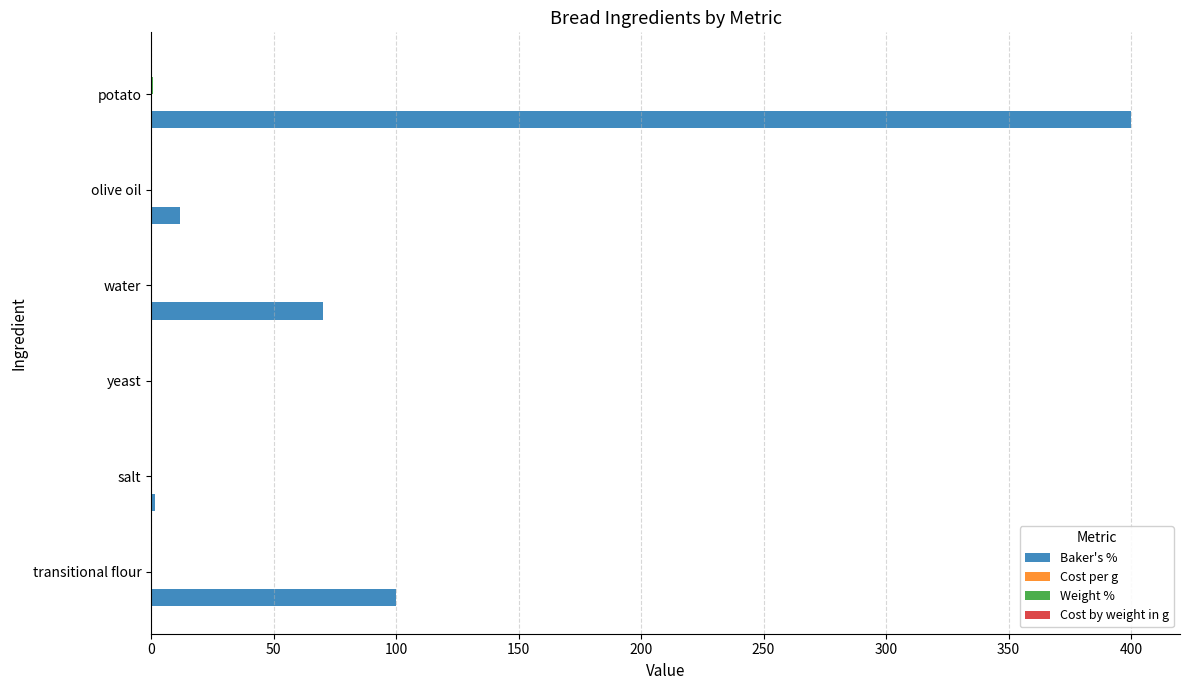

At which category does the chart reach its peak across all series?

potato